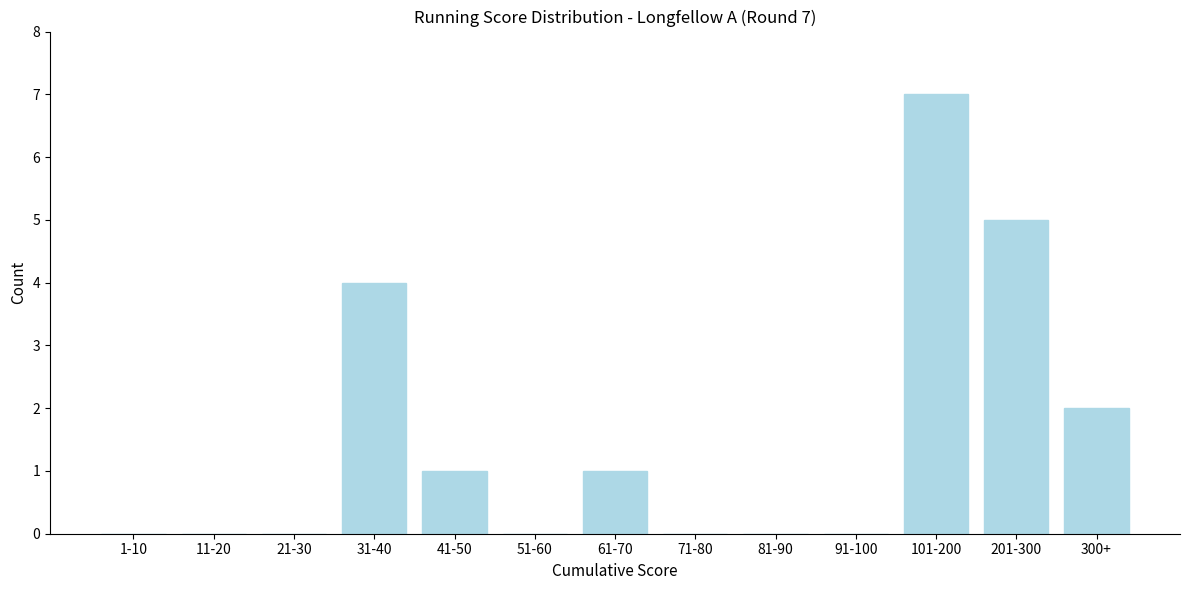

Reading right to left, extract all data points from this chart.

300+=2	201-300=5	101-200=7	91-100=0	81-90=0	71-80=0	61-70=1	51-60=0	41-50=1	31-40=4	21-30=0	11-20=0	1-10=0